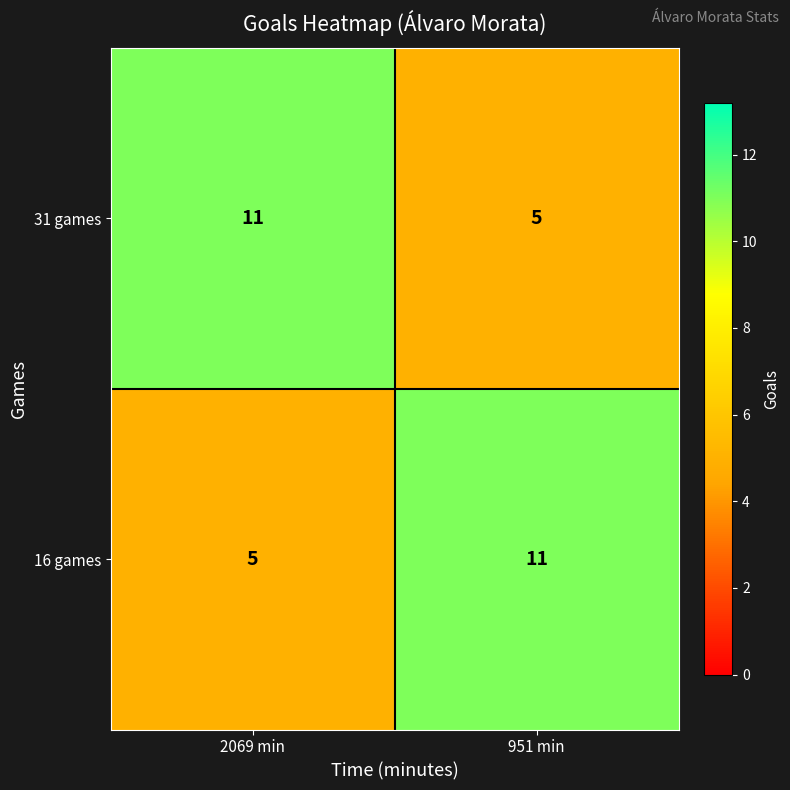

What is the spread (max minus min) of values at 951 min?

6